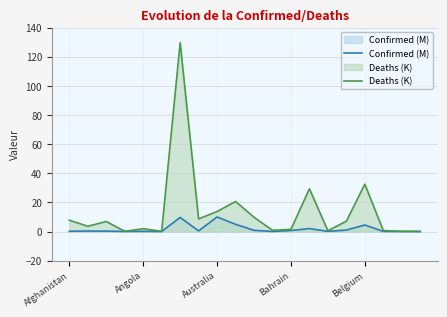

What is the highest value of the Confirmed (M) series?

10.0